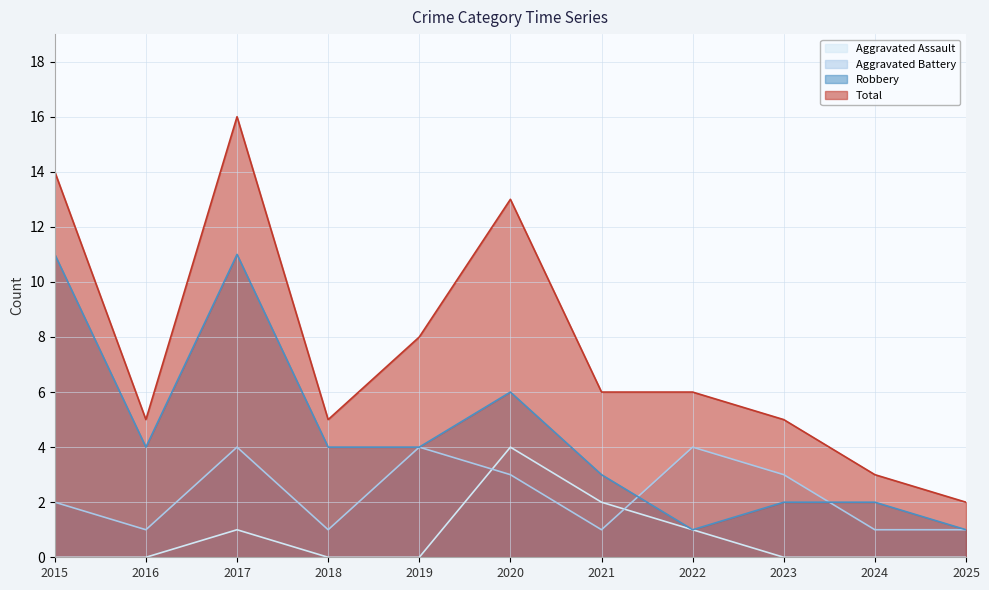

The value of Aggravated Battery at 2018 is 1. True or false?

True